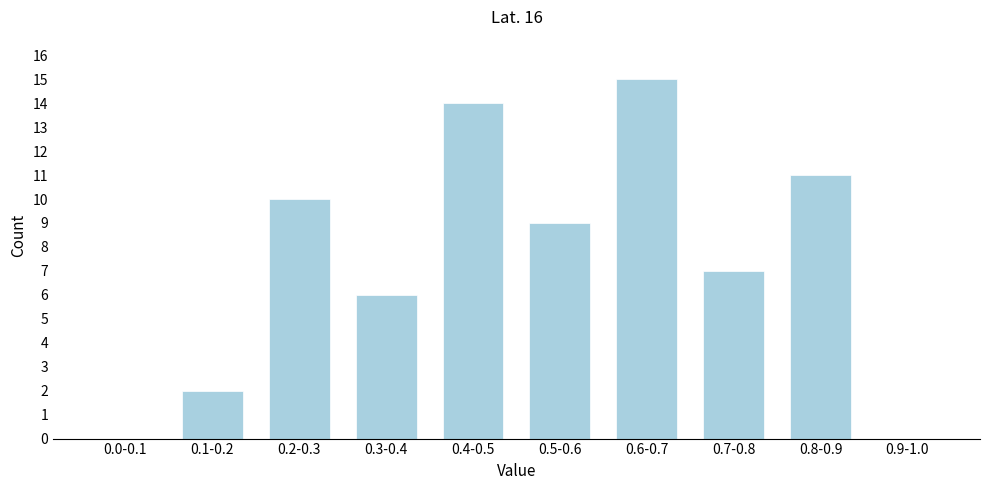

Reading right to left, transcribe all the data shown in this chart.

0.9-1.0=0	0.8-0.9=11	0.7-0.8=7	0.6-0.7=15	0.5-0.6=9	0.4-0.5=14	0.3-0.4=6	0.2-0.3=10	0.1-0.2=2	0.0-0.1=0